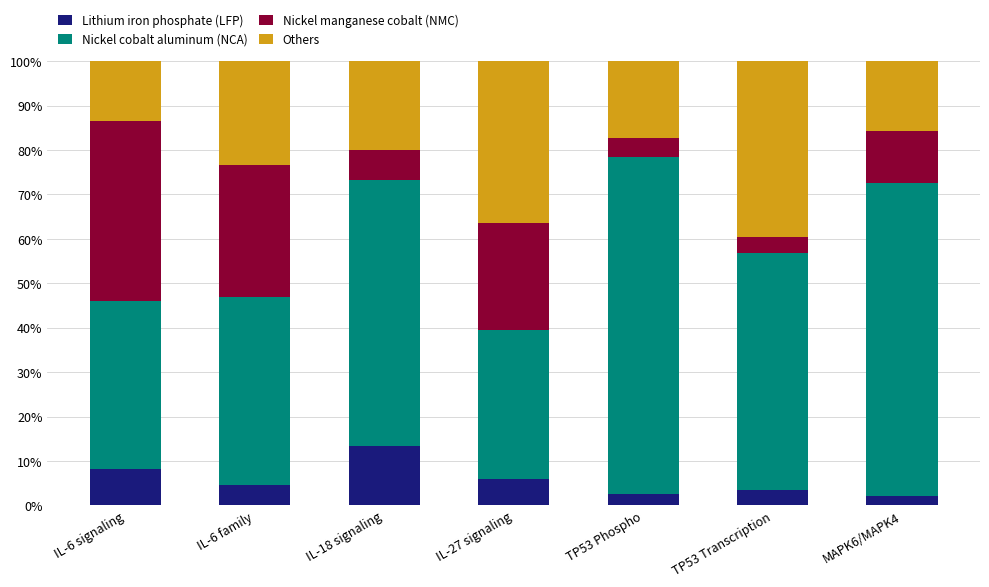

What is the minimum value for Lithium iron phosphate (LFP)?

2.1